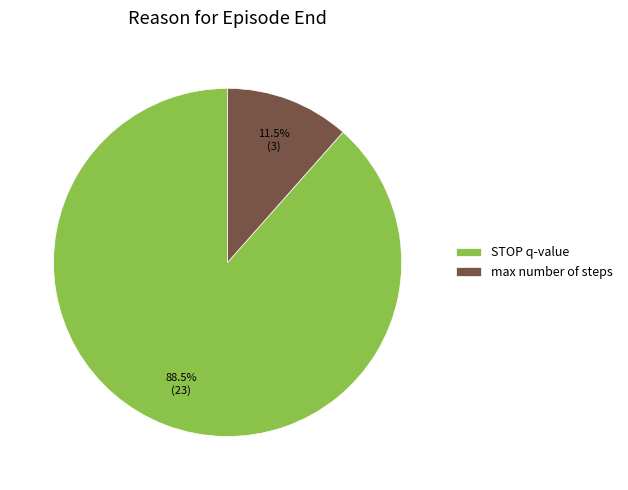

Is STOP q-value the majority of the pie?

Yes